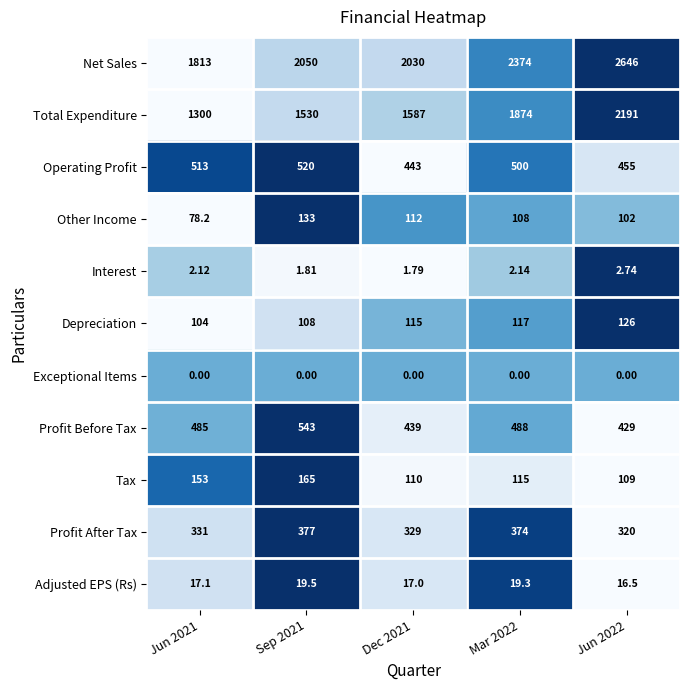

List the series in order of their peak value, lowest first.

Exceptional Items, Interest, Adjusted EPS (Rs), Depreciation, Other Income, Tax, Profit After Tax, Operating Profit, Profit Before Tax, Total Expenditure, Net Sales